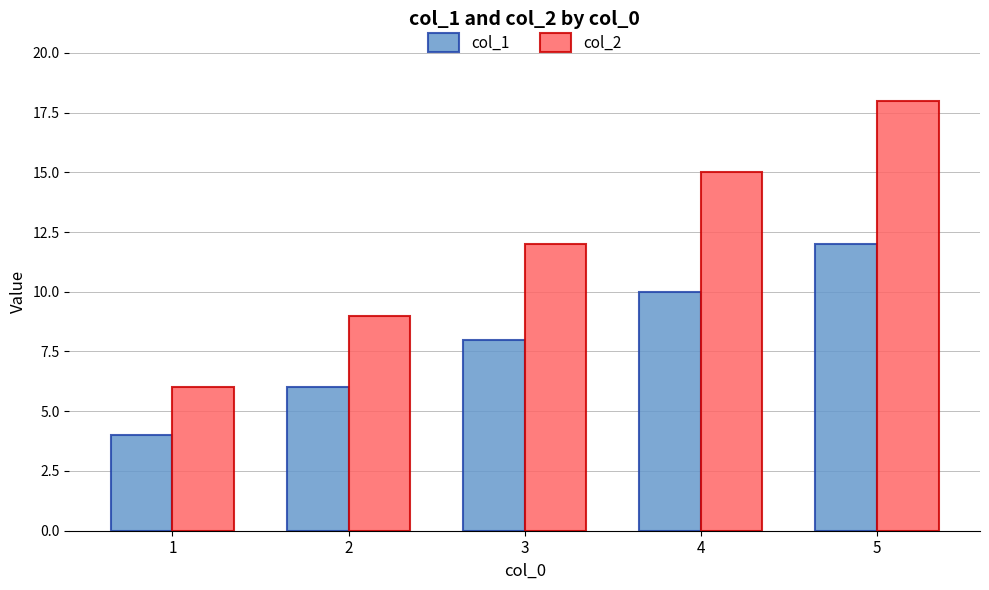

What is the value of the col_2 bar at the 1st from the left?

6